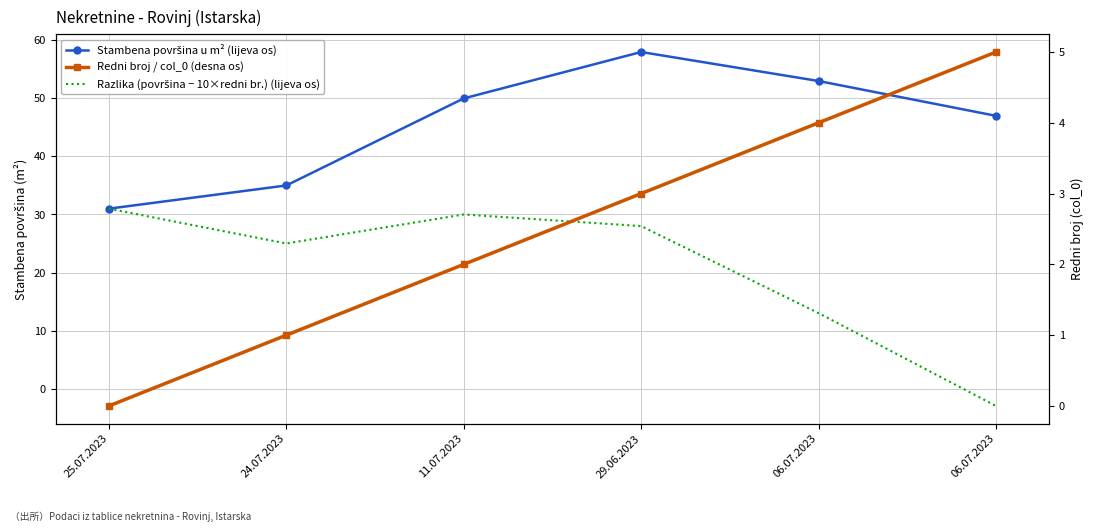

True or false: Stambena površina u m² (lijeva os) has a value of 19 at 06.07.2023.

False